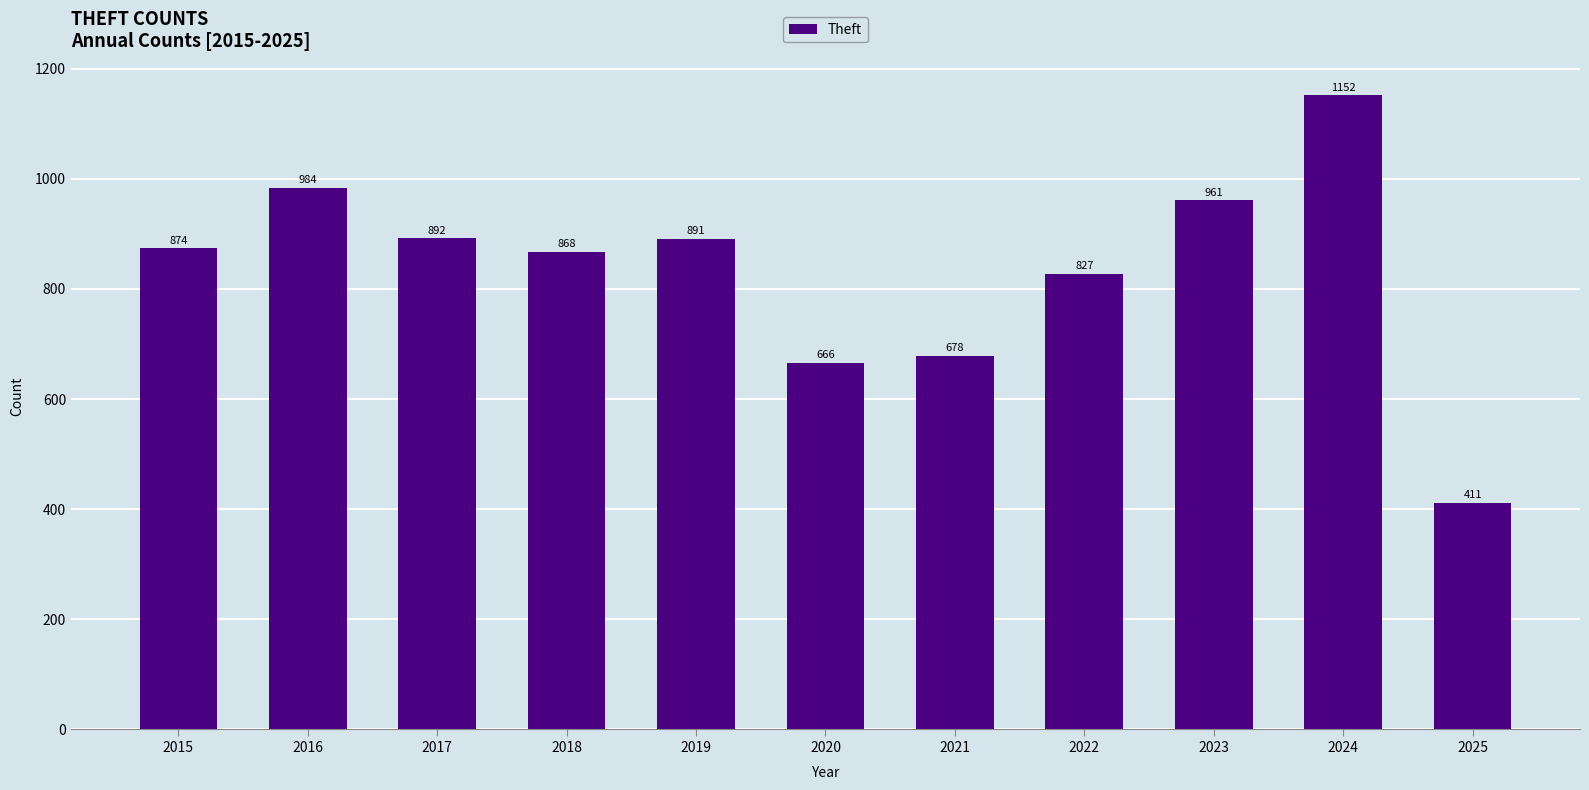

What is the change in value from 2018 to 2021?

-190